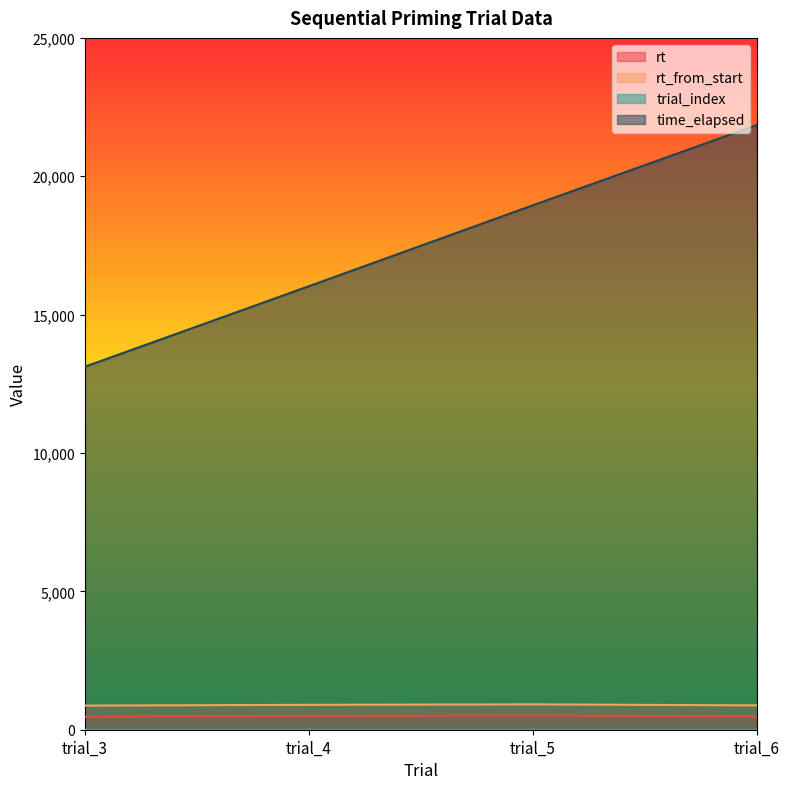

What is the total value across all series at trial_5?

20393